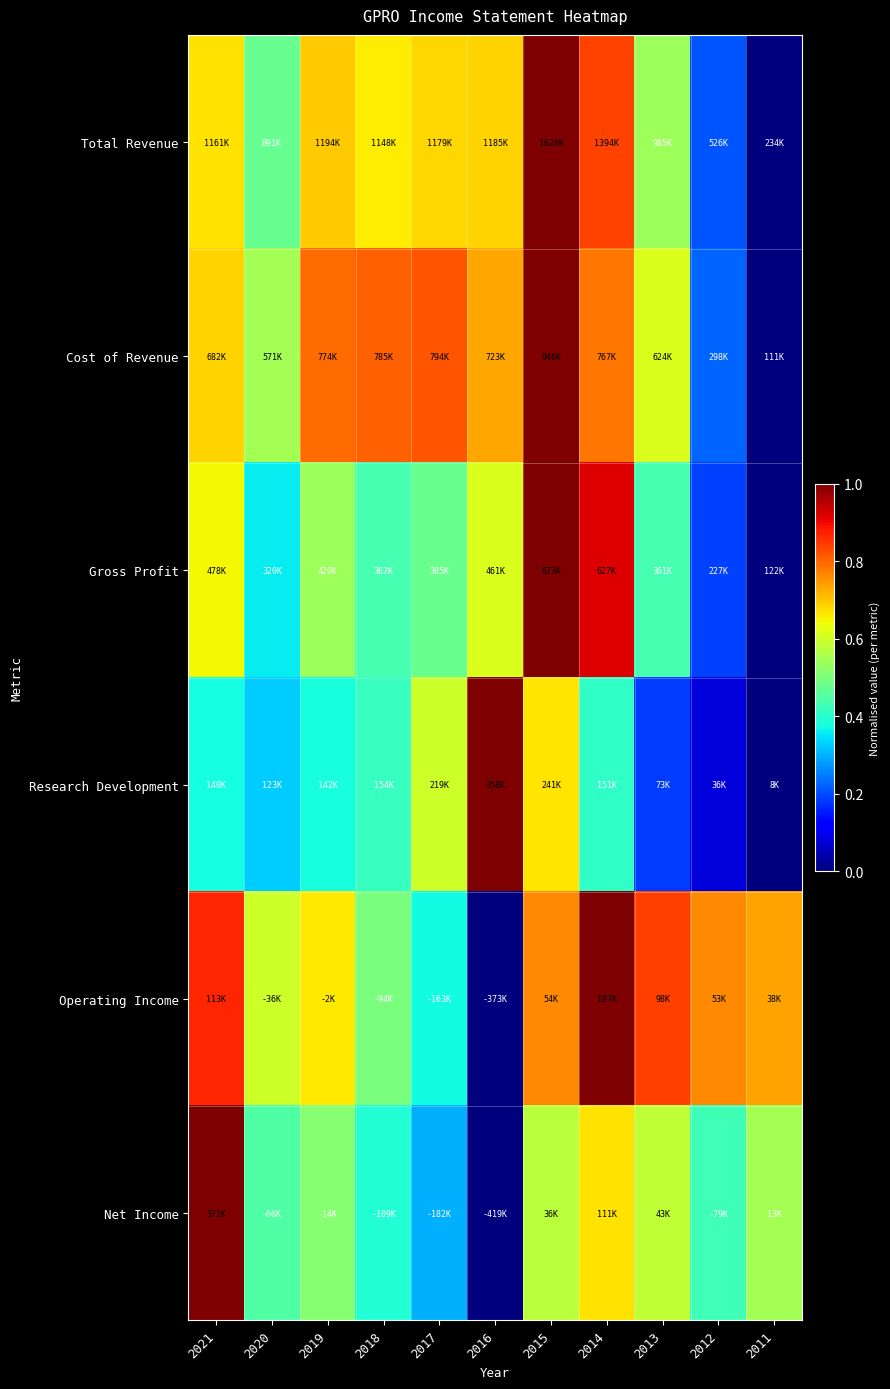

At how many categories does at least one series exceed 0?

11